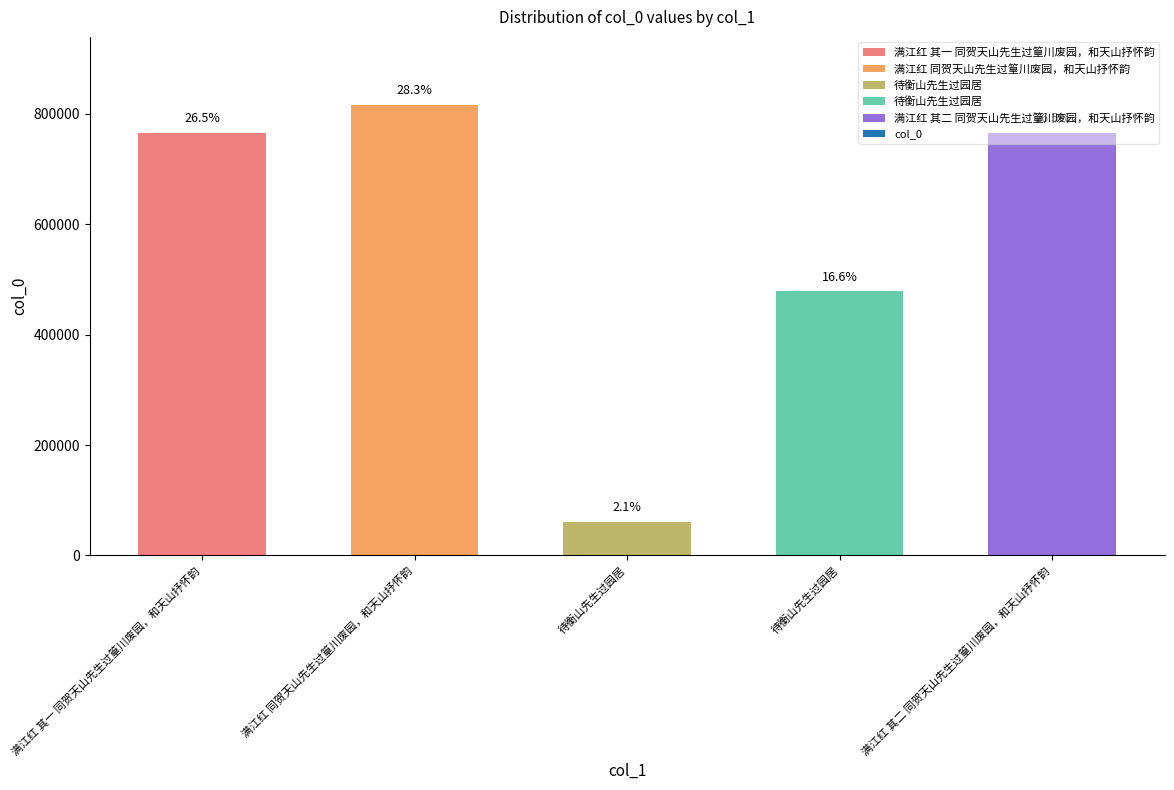

Which has a higher value, 满江红 其一 同贺天山先生过篁川废园，和天山抒怀韵 or 满江红 同贺天山先生过篁川废园，和天山抒怀韵?

满江红 同贺天山先生过篁川废园，和天山抒怀韵